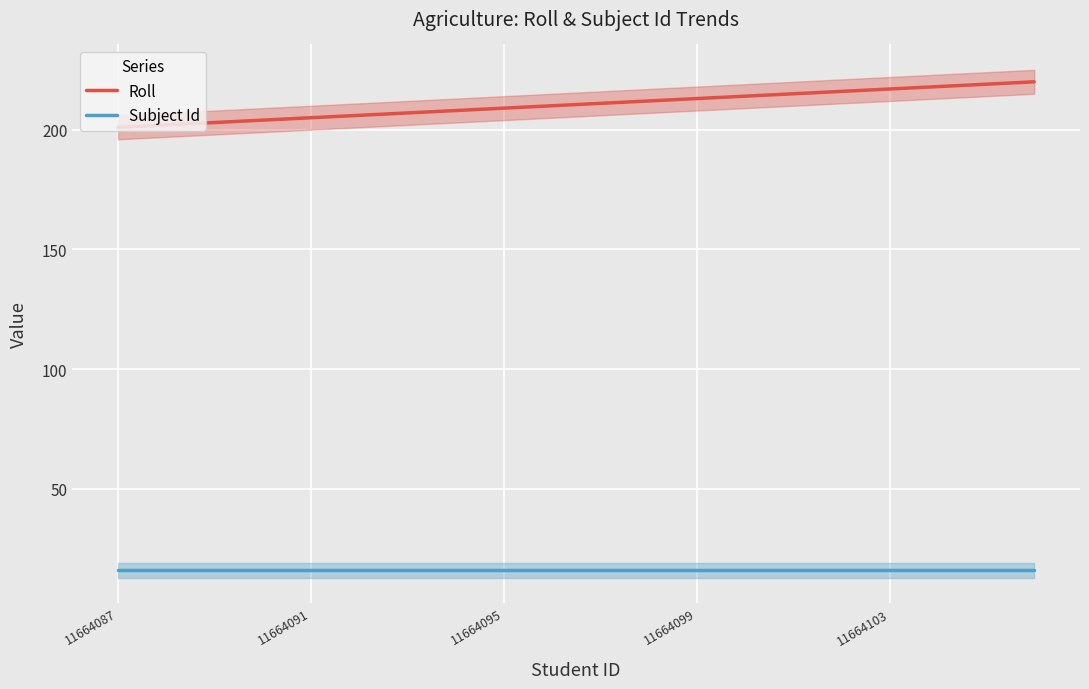

At which label does Subject Id reach its minimum?

11664087